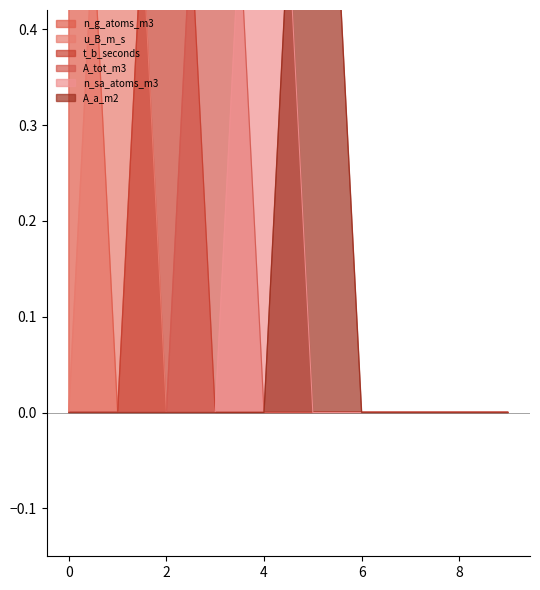

At how many categories does at least one series exceed 0?

6